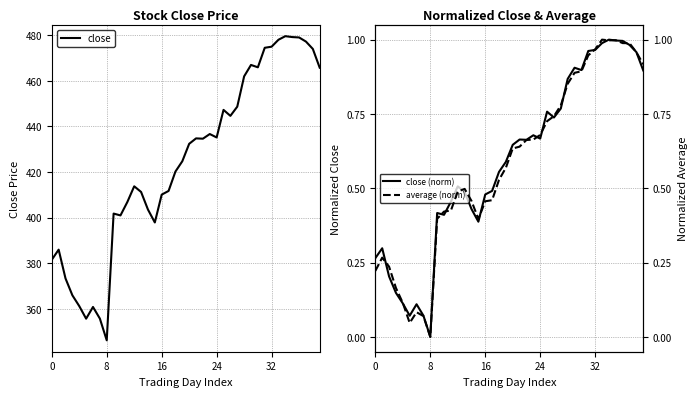

In average (norm), how many points are lower than both neighbors (excluding endpoints)?

4